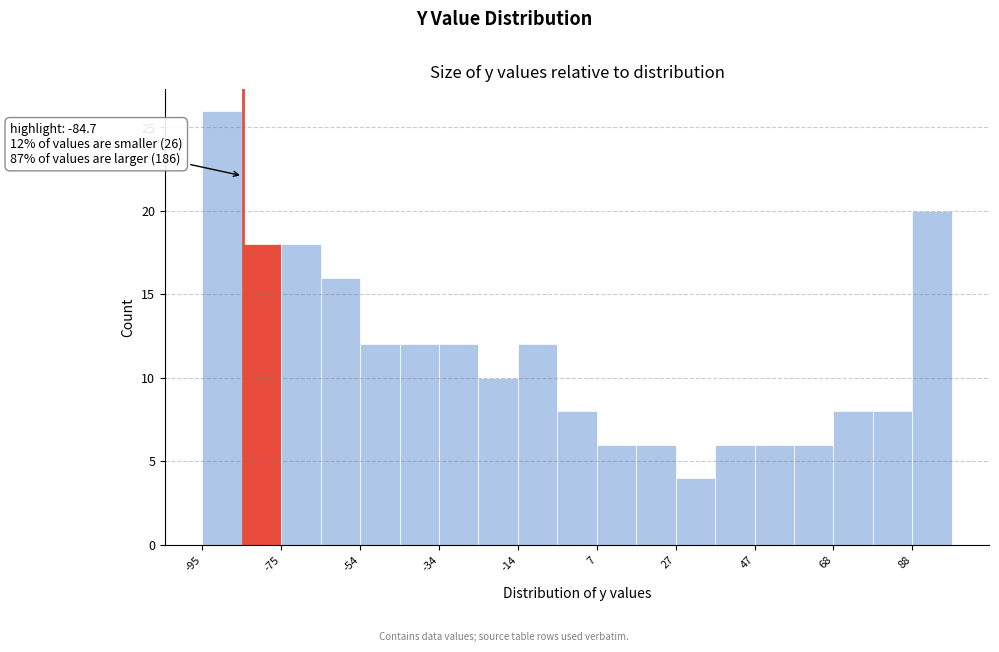

Read against the x-axis, roughly where is the centre of the tallest bar?

-90